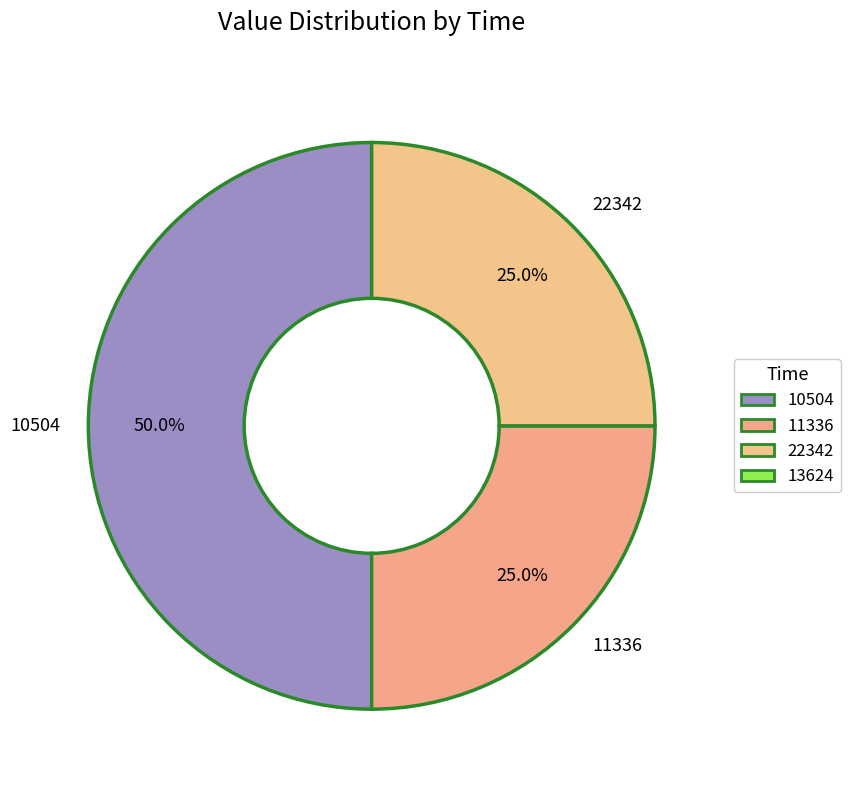

Is it true that 22342 is 18% of the pie?

False